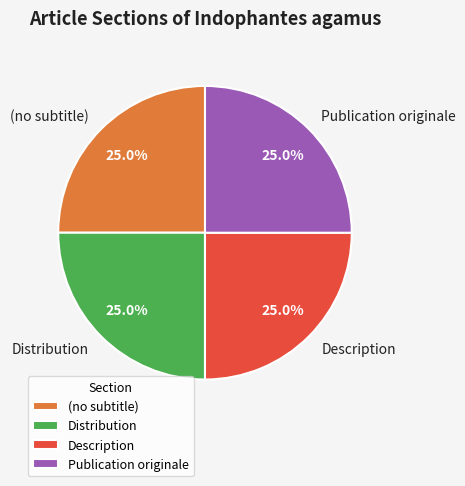

Approximately how many times larger is the value at (no subtitle) compared to Publication originale?

1.0